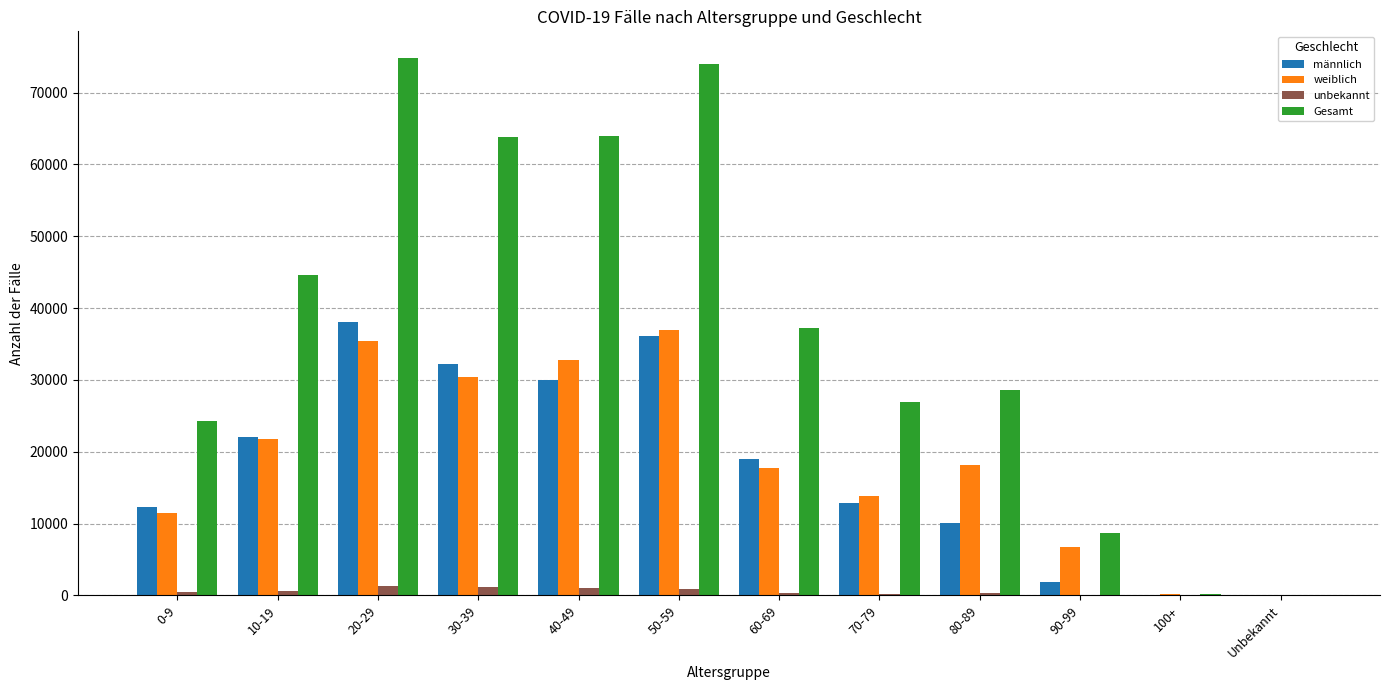

What is the maximum value for männlich?

38073